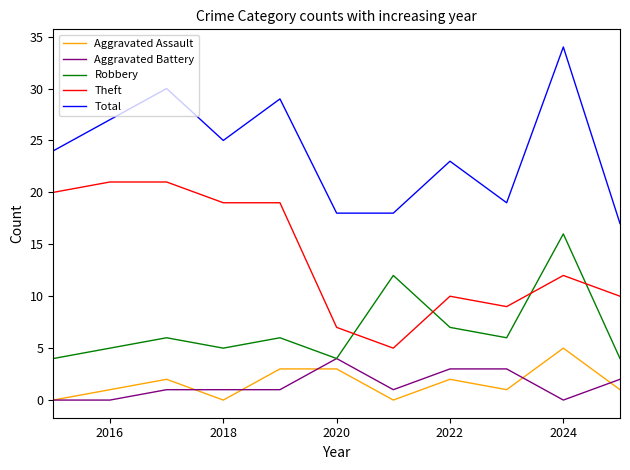

True or false: Theft and Total cross at least once.

False